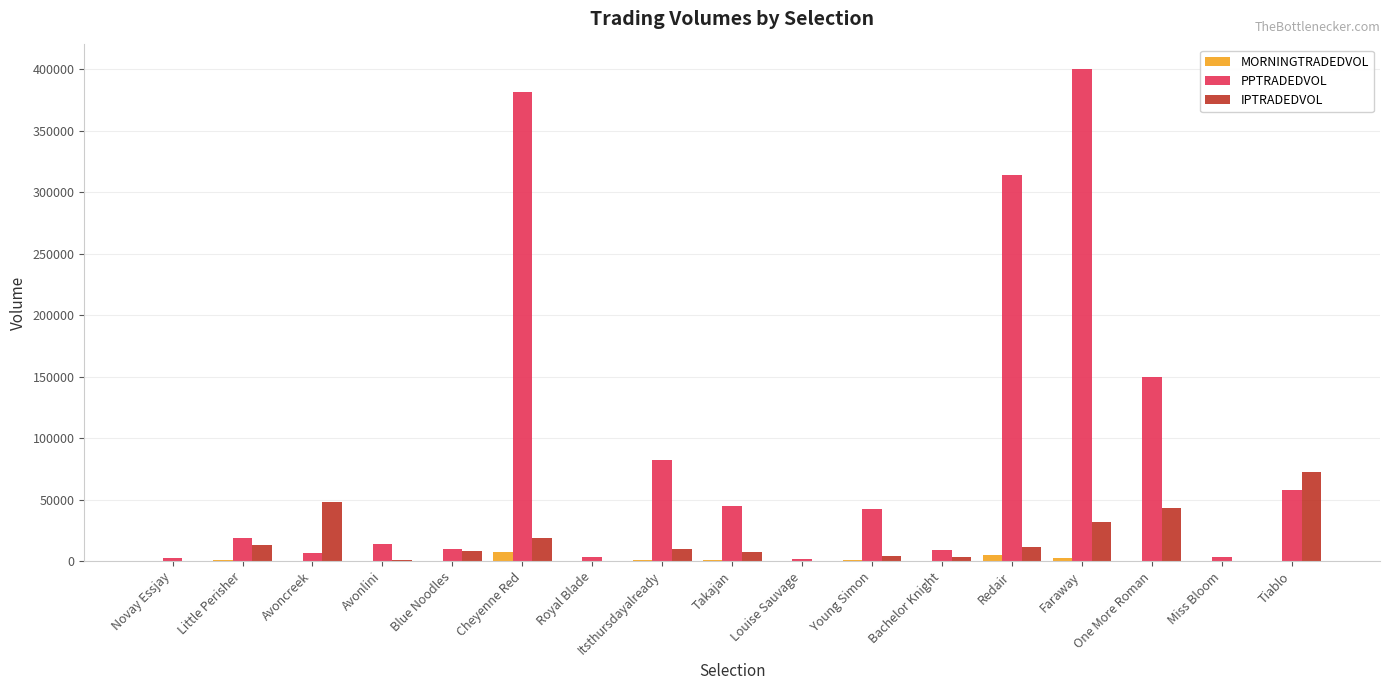

Which series has the largest total across all categories?

PPTRADEDVOL